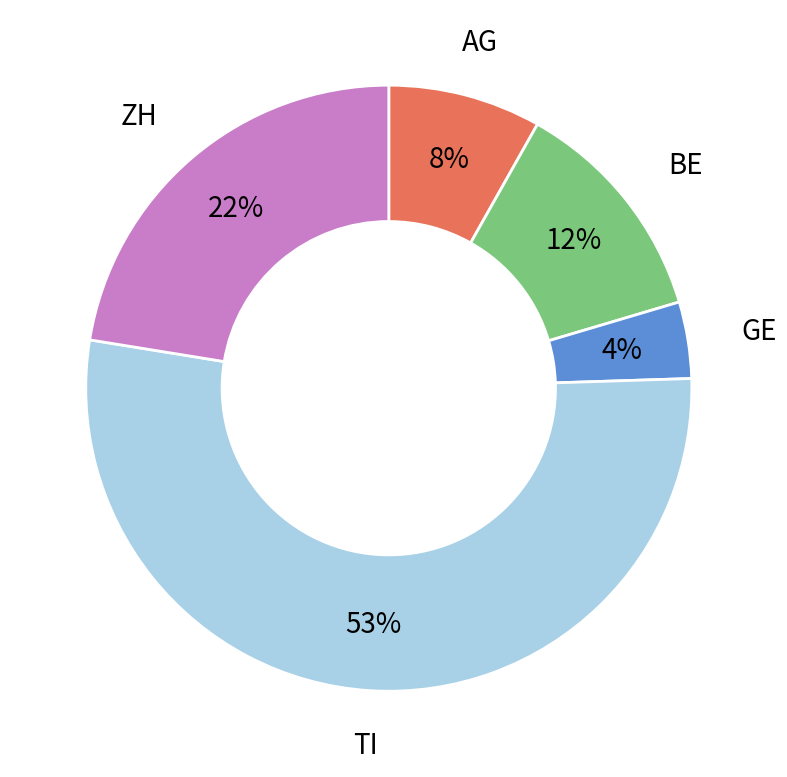

To the nearest percent, what portion does BE represent?

12%